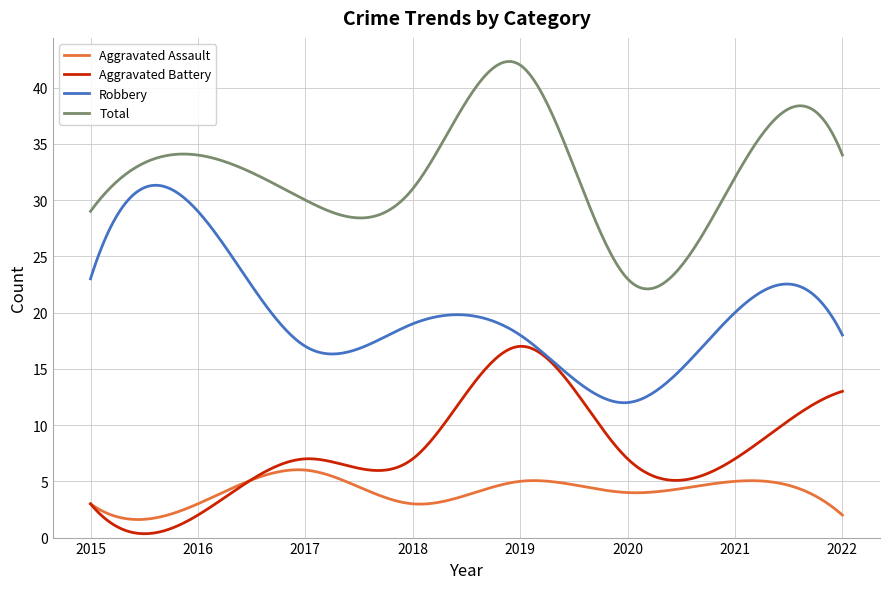

What is the difference between the second highest and minimum values in the Robbery series?

19.3